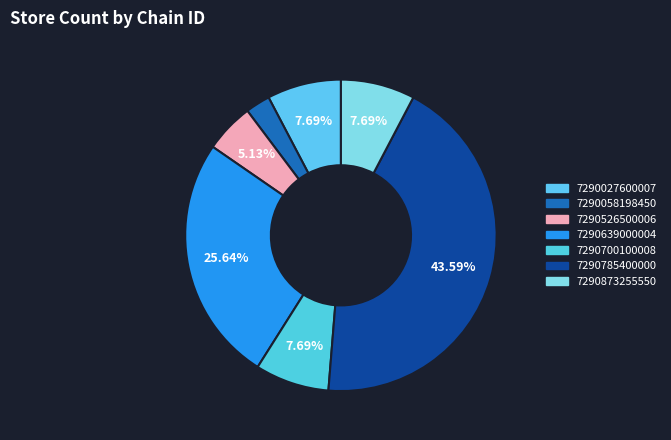

To the nearest percent, what is the difference between the largest and smallest slice percentages?

41%